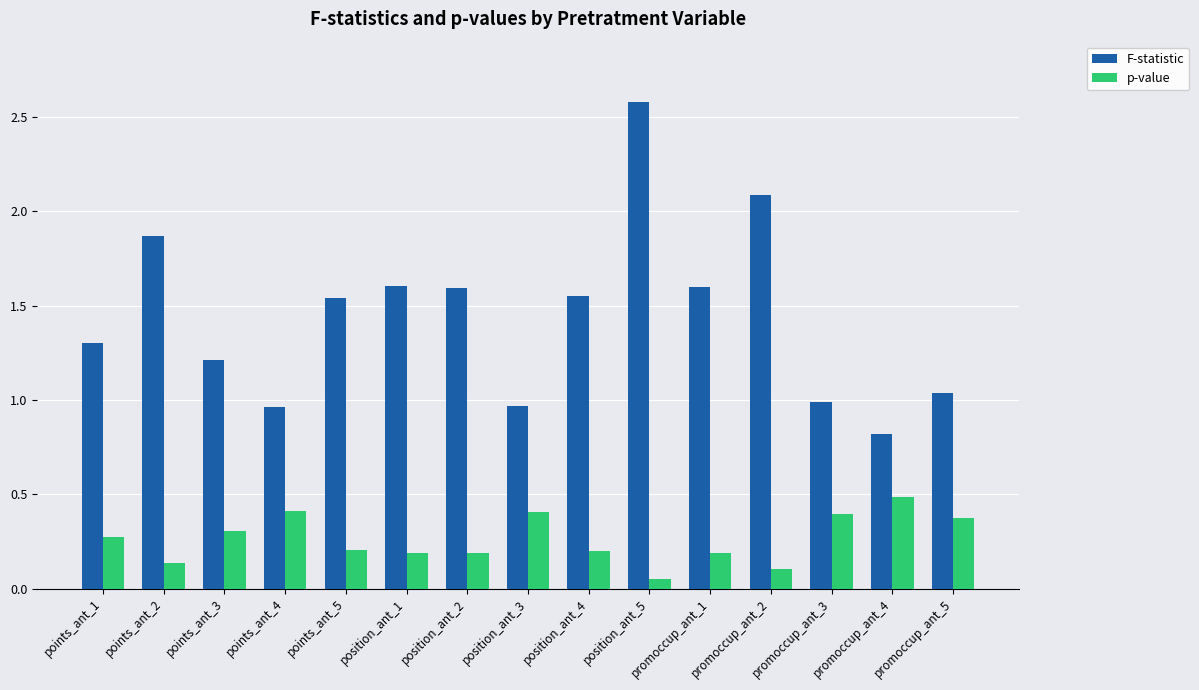

Between points_ant_3 and position_ant_1, which series saw the biggest shift?

F-statistic